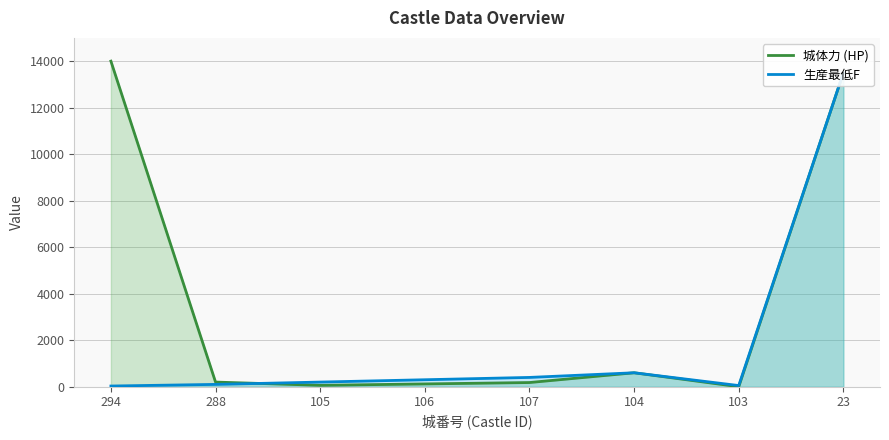

List the labels in order of 生産最低F value, smallest first.

294, 103, 288, 105, 106, 107, 104, 23